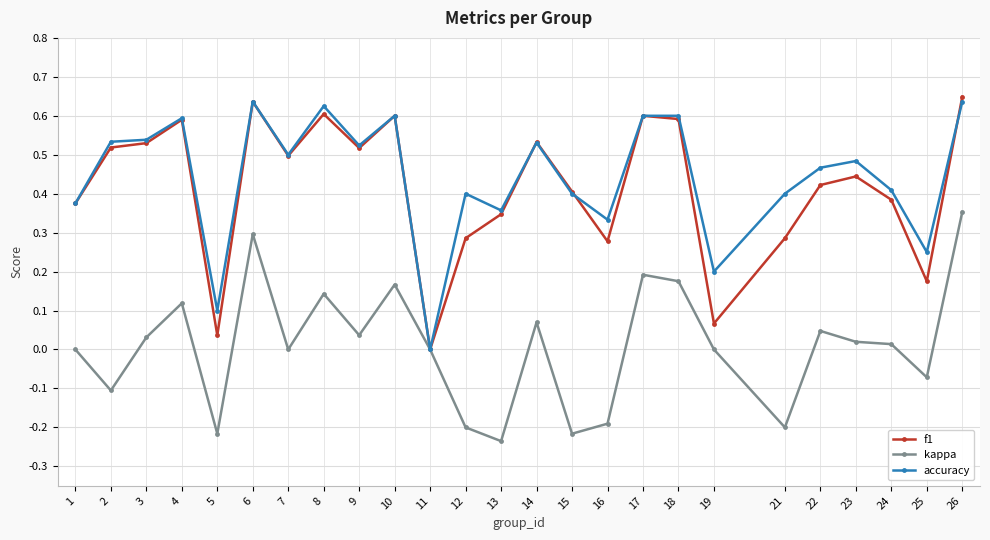

At which label is f1 closest to 0?

11